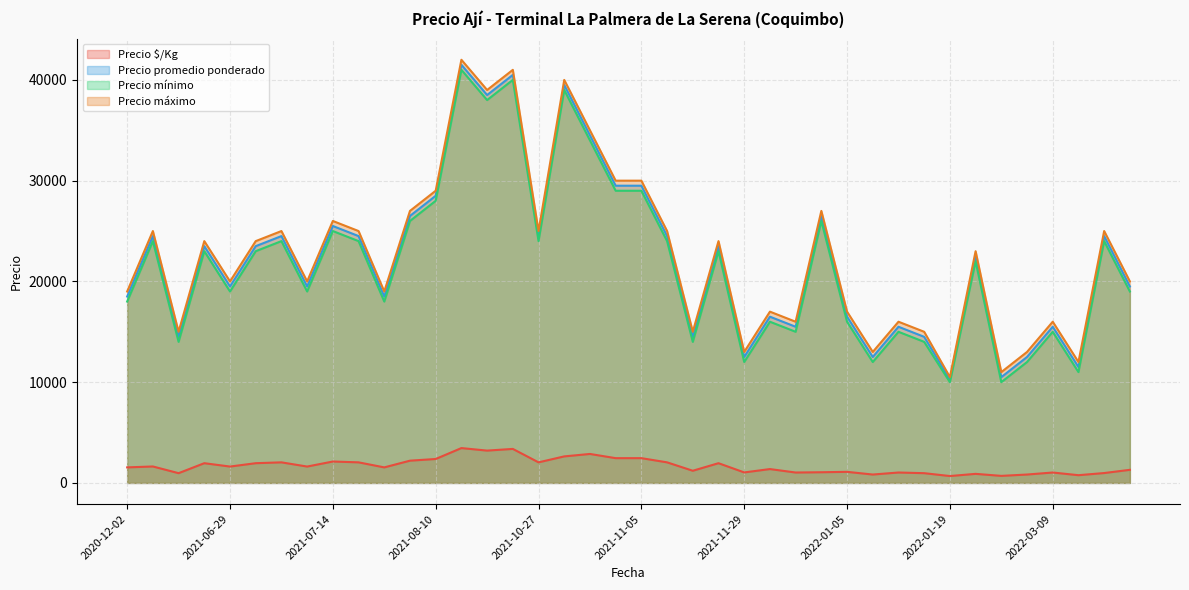

What is the label of the 31st point from the right?

2021-07-21